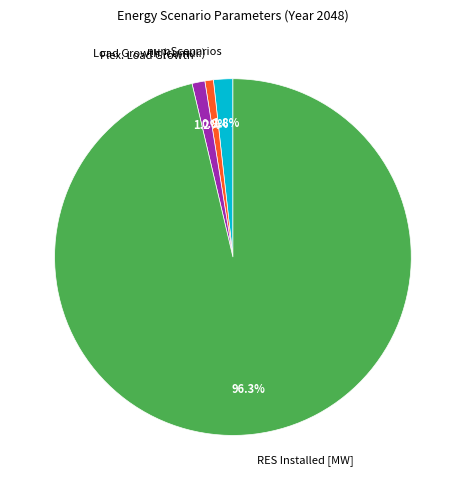

Does RES Installed [MW] account for over 50% of the chart?

Yes